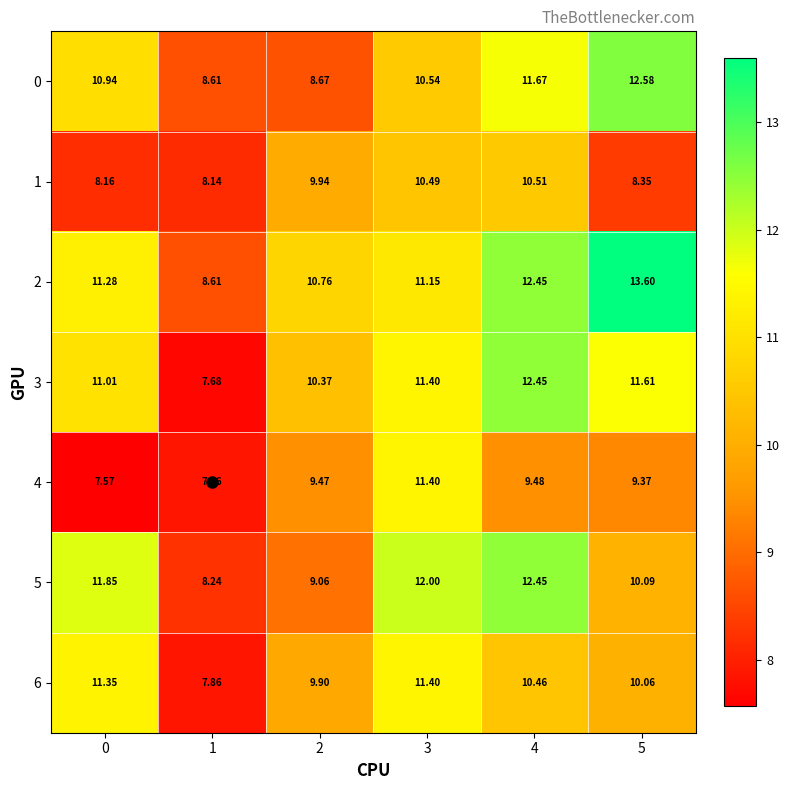

Is the value of 3 at 1 greater than the value of 4 at 0?

Yes